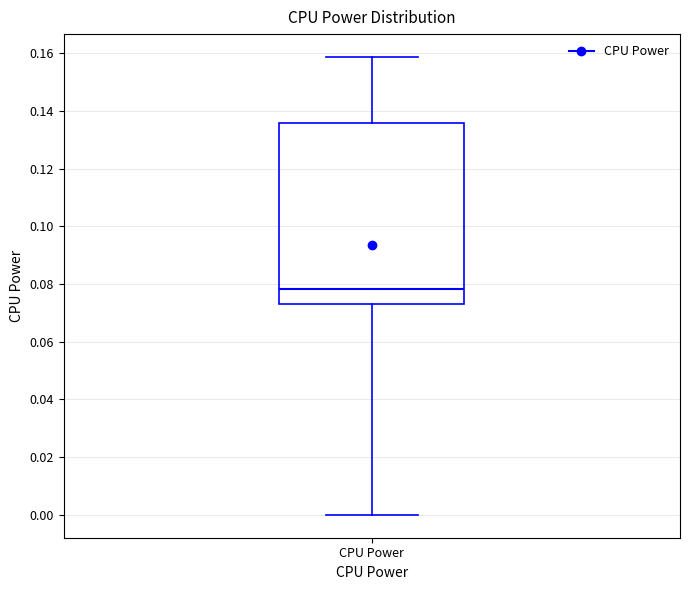

Where does the upper whisker of the box for CPU Power end on the y-axis? The values are not printed on the chart, so give them approximately, as read against the axis.

0.158